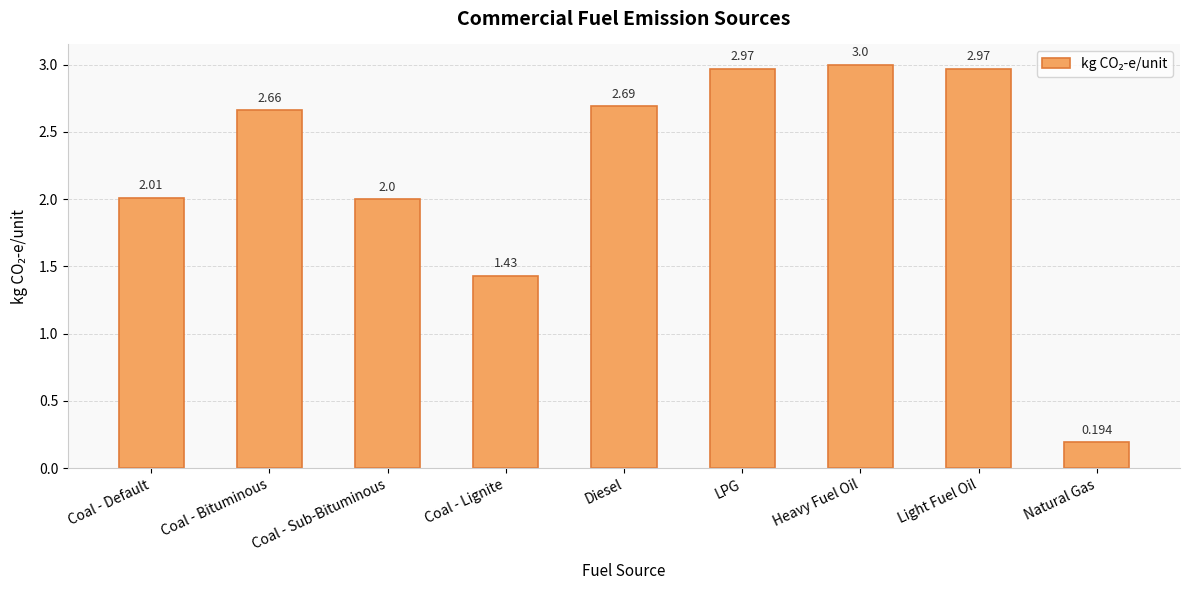

How many series are shown in this chart?

1